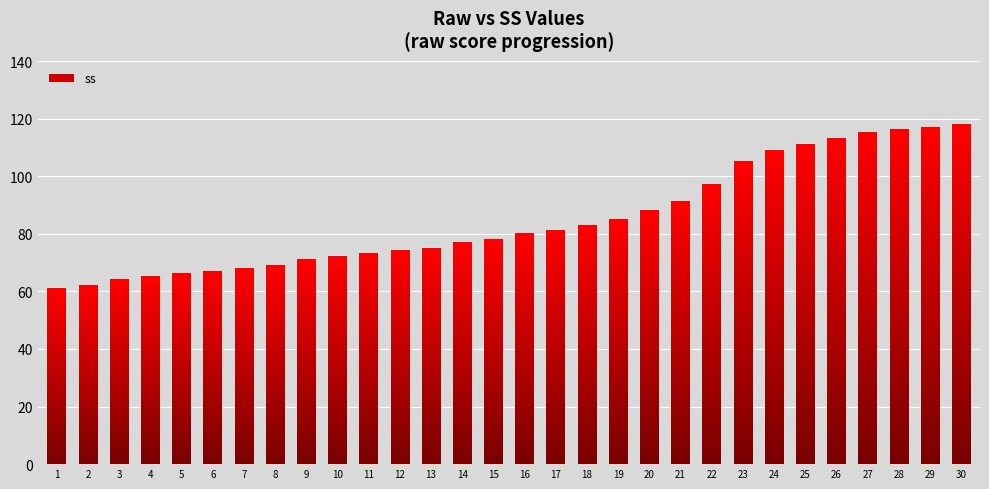

At which label is the value closest to 89?

20